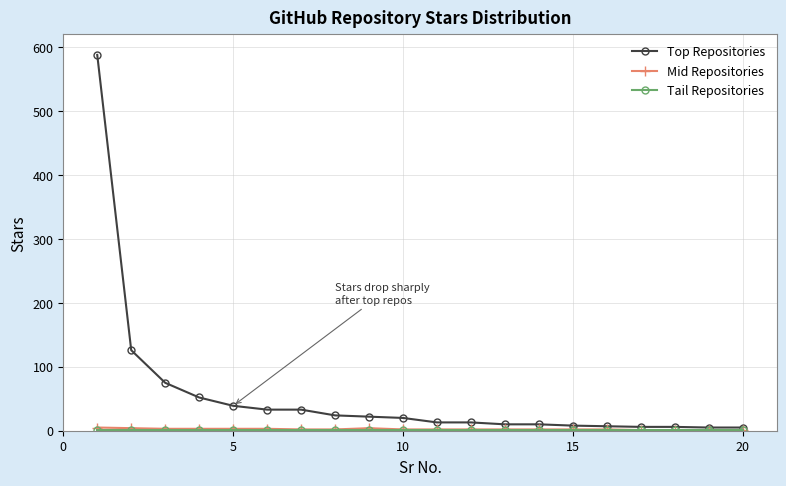

Which series has the largest total across all categories?

Top Repositories